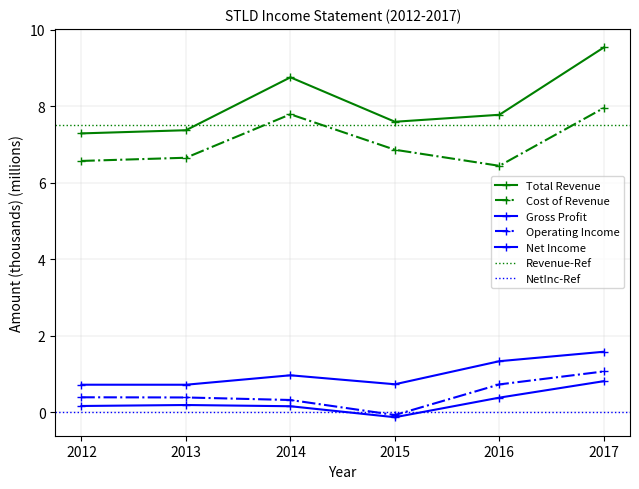

True or false: Total Revenue and Net Income intersect in this chart.

False